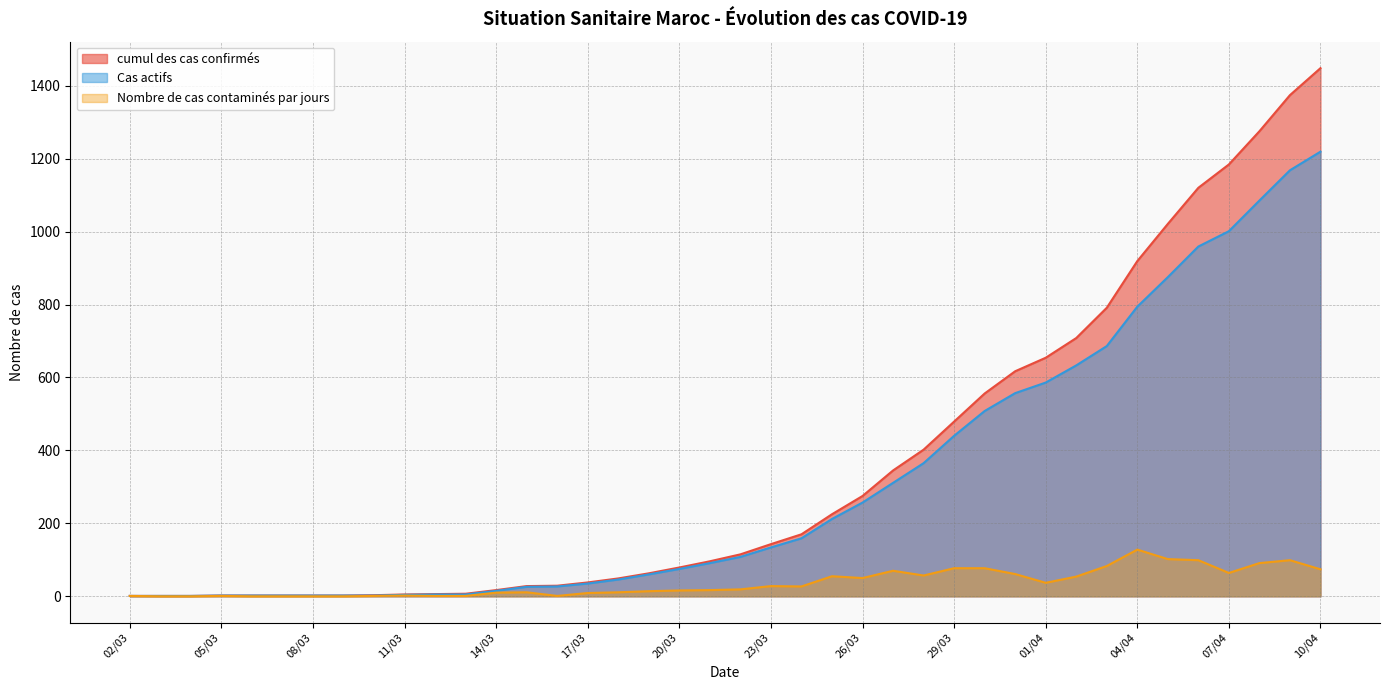

What are all the series names shown in the legend?

cumul des cas confirmés, Cas actifs, Nombre de cas contaminés par jours